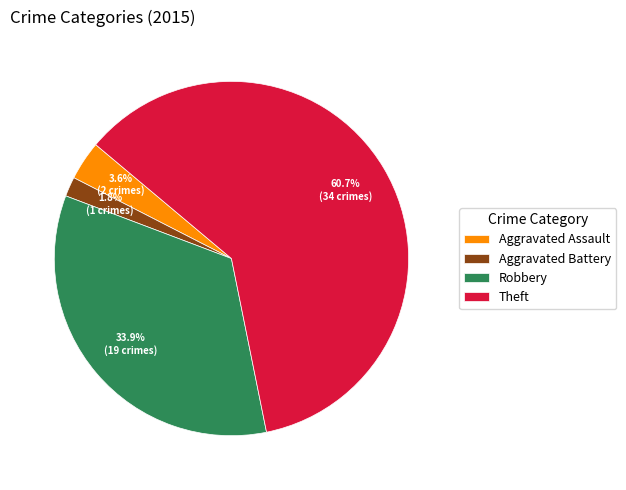

To the nearest percent, what is the difference between the largest and smallest slice percentages?

59%